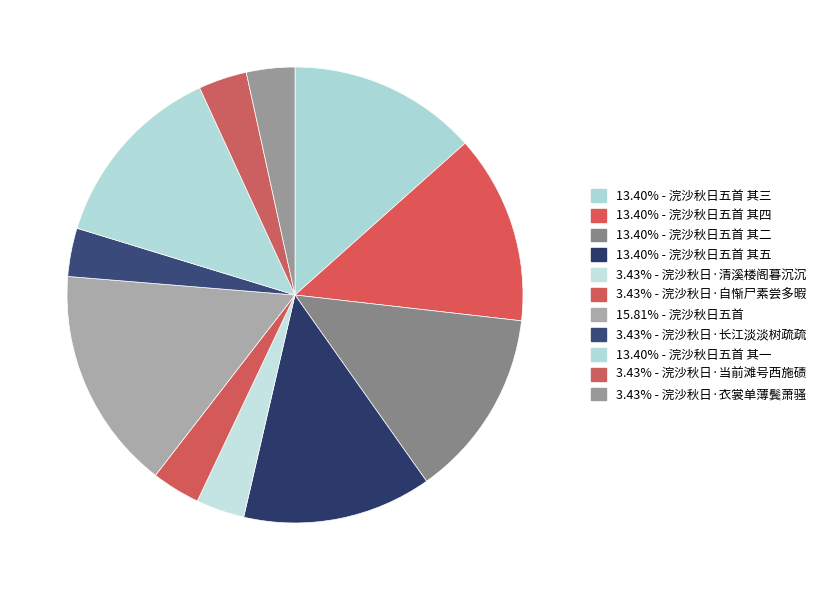

How many slices are in this pie chart?

11